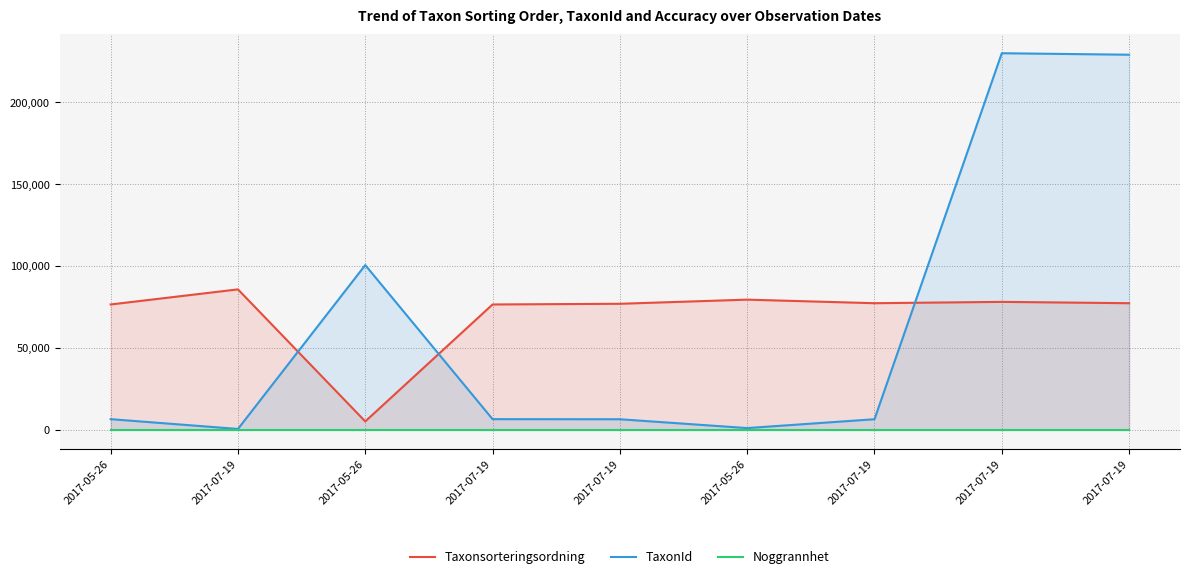

List the series in order of their peak value, lowest first.

Noggrannhet, Taxonsorteringsordning, TaxonId